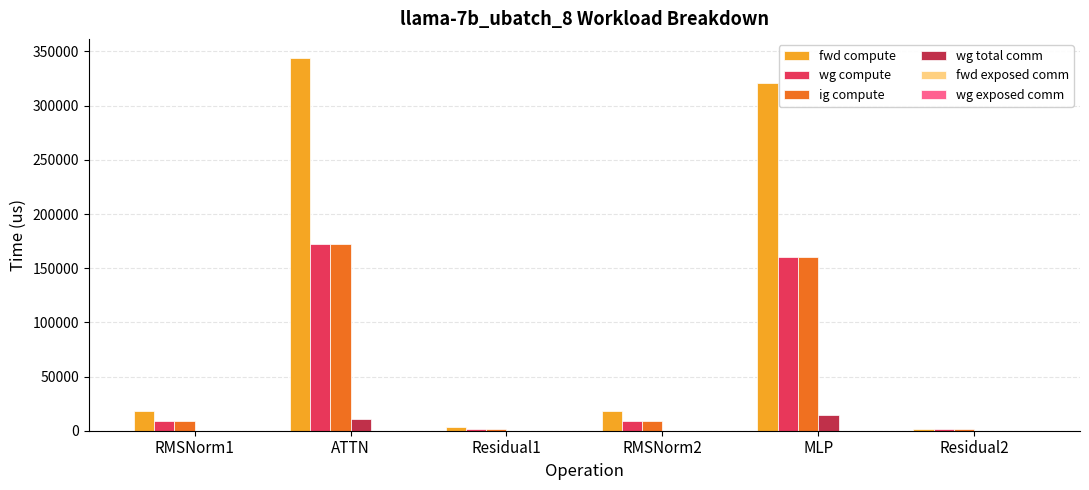

At which label is wg compute closest to 87006?

MLP